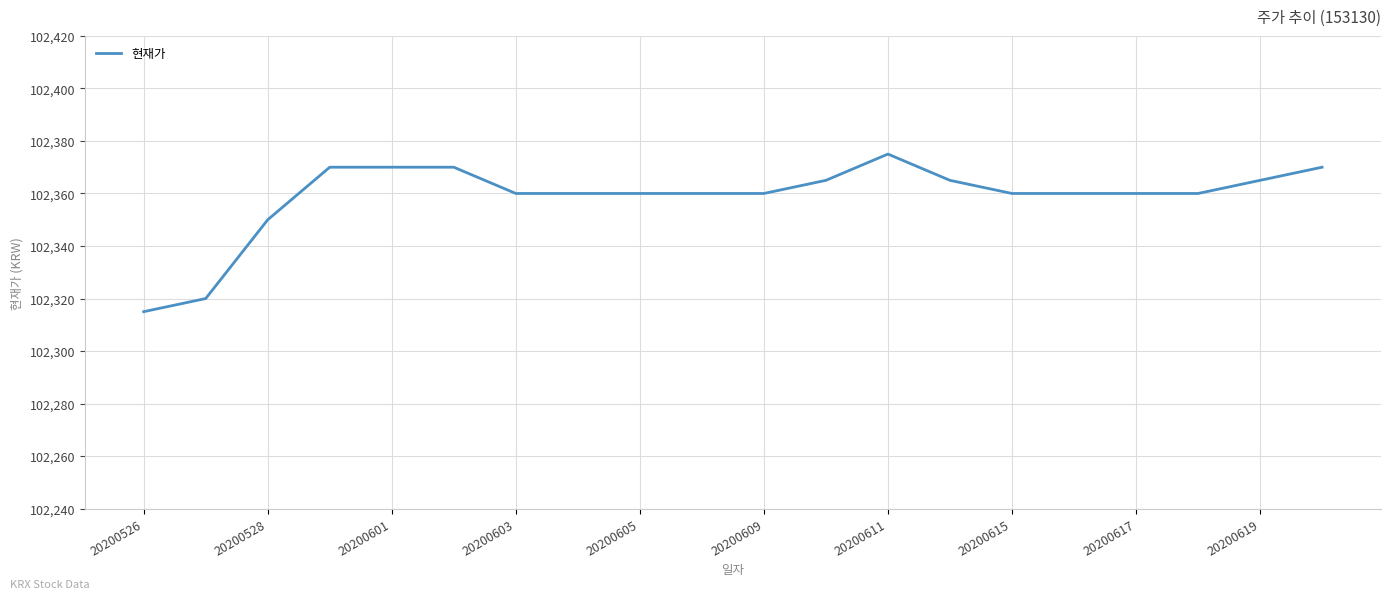

What is the smallest value displayed?

102315